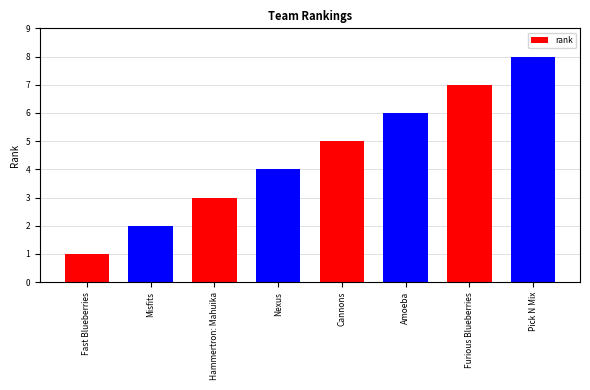

Are the bars grouped side by side (vs. stacked)?

No